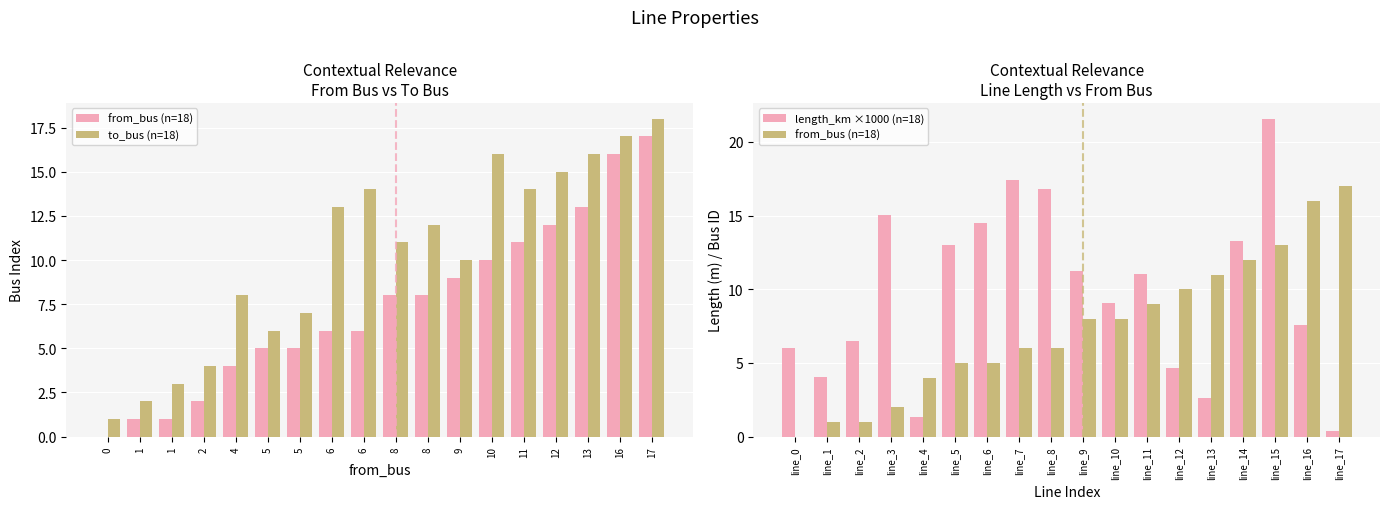

At how many categories does at least one series exceed 17?

3